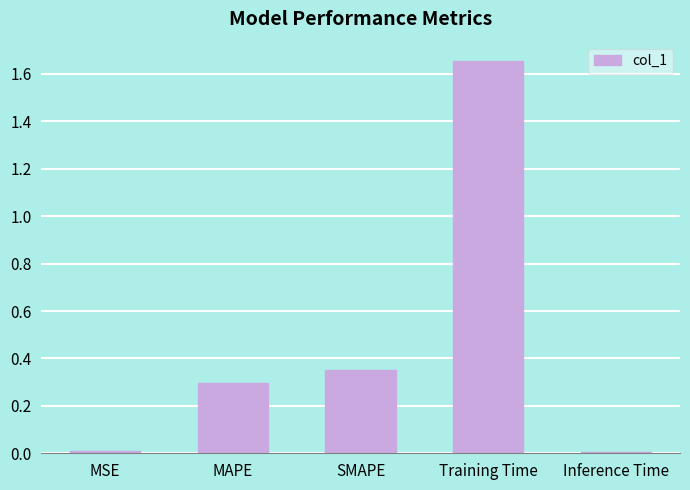

Between Training Time and MSE, which is larger?

Training Time